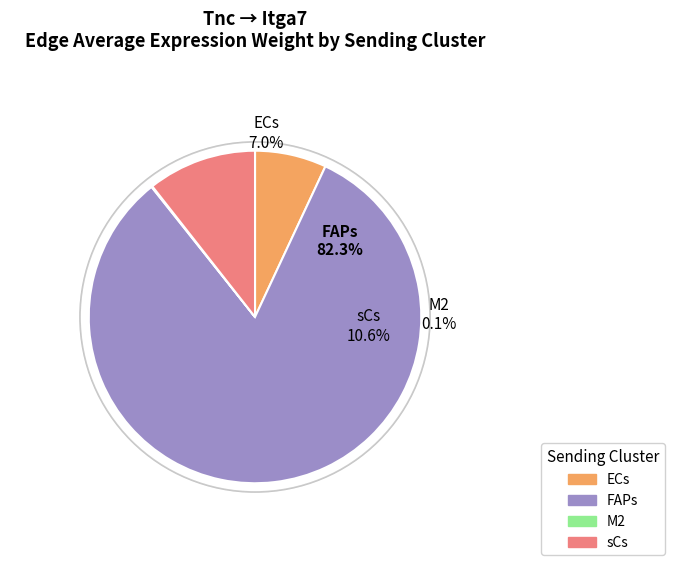

The ECs slice represents 7% of the pie. True or false?

True